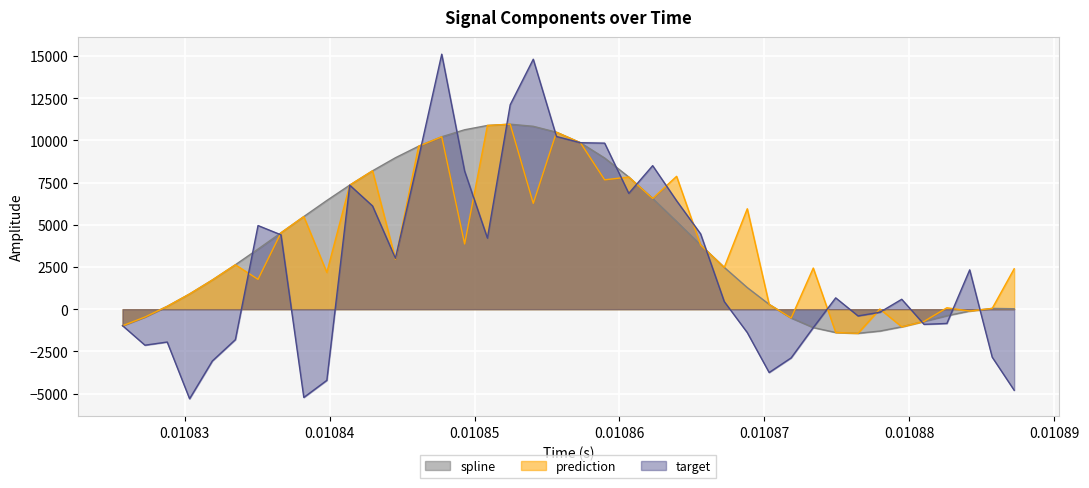

What is the smallest value displayed?

-5307.2